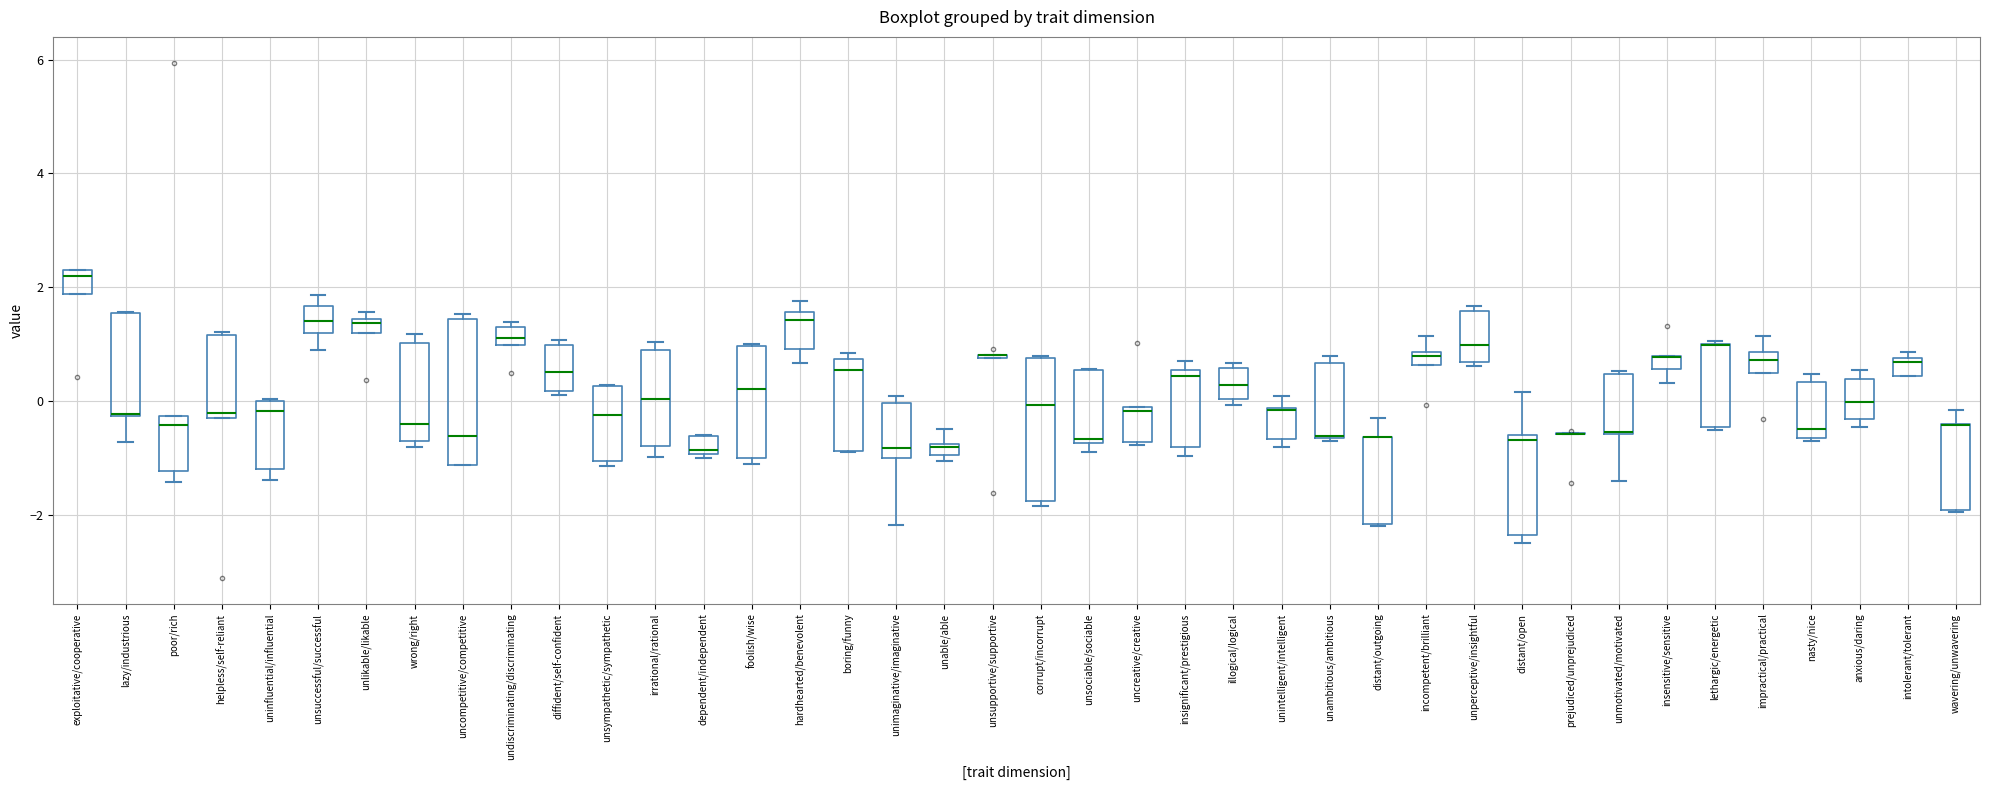

Where does the median line of the box for unsociable/sociable sit on the y-axis? The values are not printed on the chart, so give them approximately, as read against the axis.

-0.6